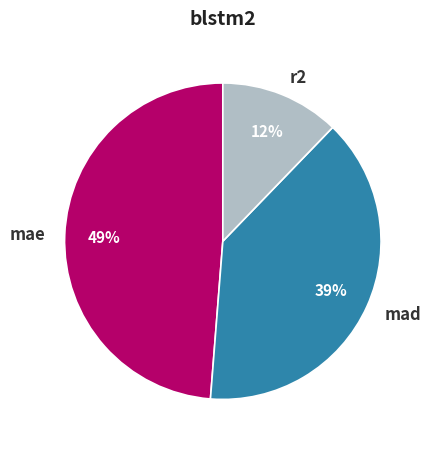

Combined, do r2 and mae account for over 50%?

Yes